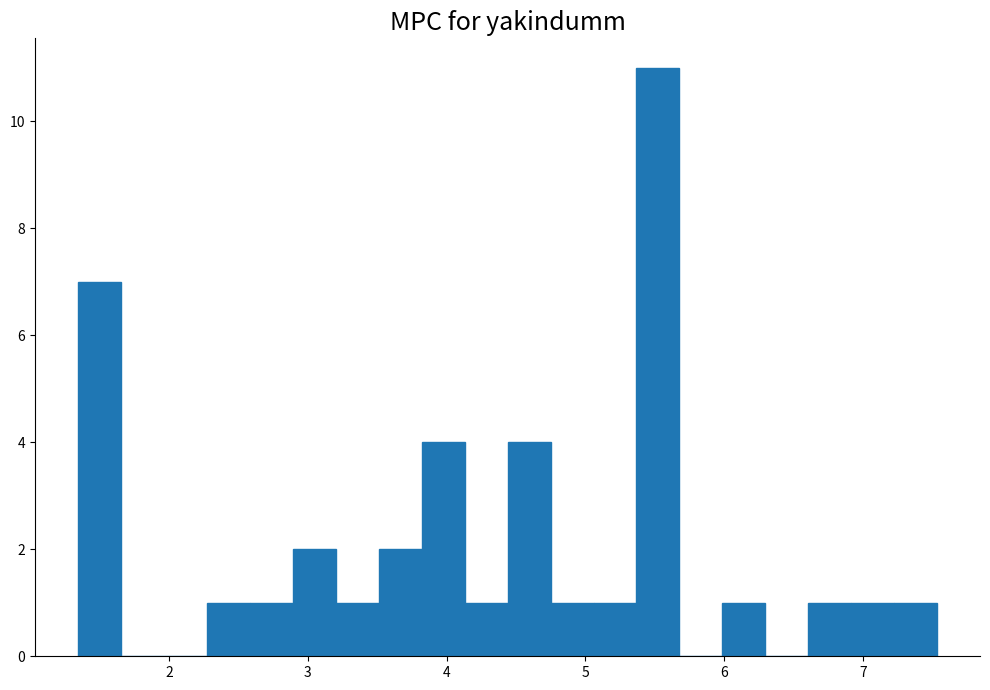

Around what value on the x-axis is the tallest bar? Give the approximate position of its centre, as read against the axis.

5.5